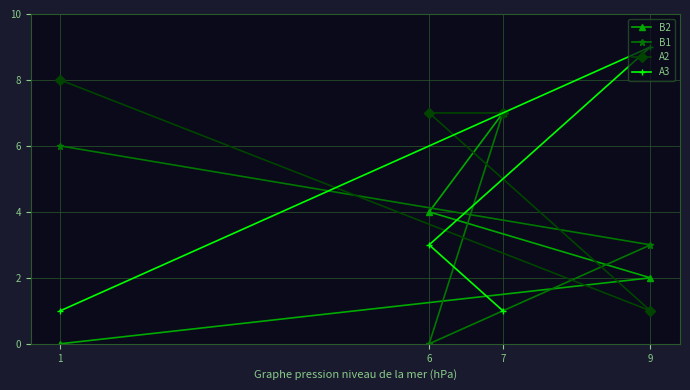

The value of A2 at 7 is 7. True or false?

True